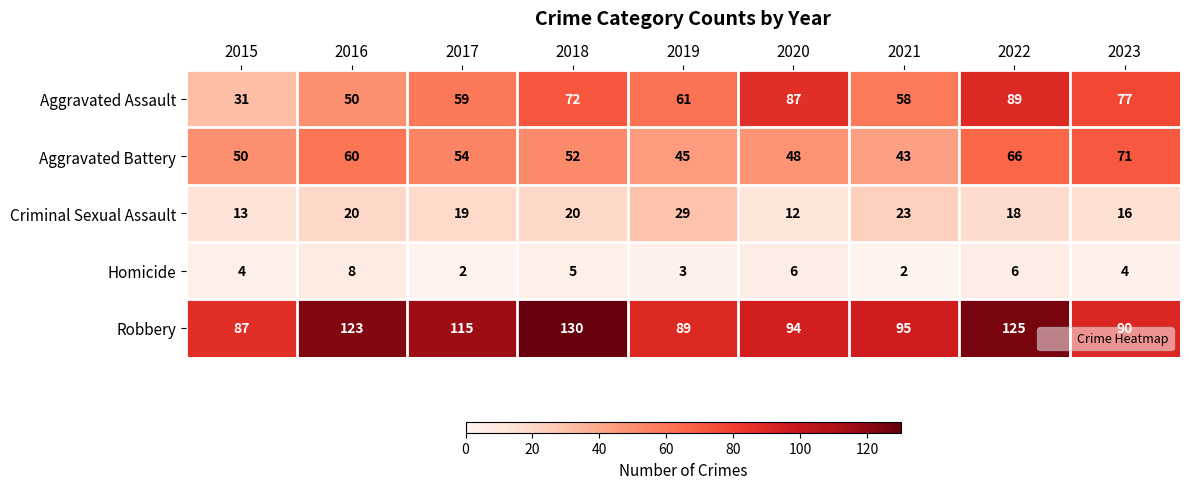

True or false: Aggravated Battery has a value of 45 at 2019.

True